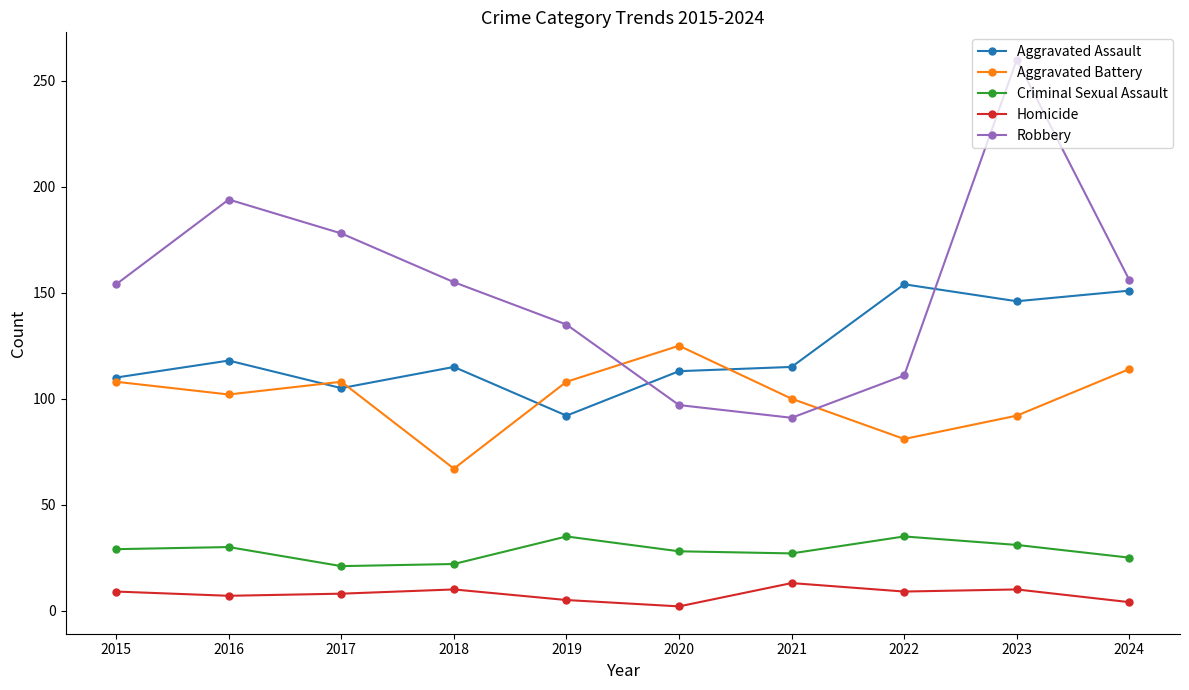

True or false: Aggravated Battery and Homicide intersect in this chart.

False